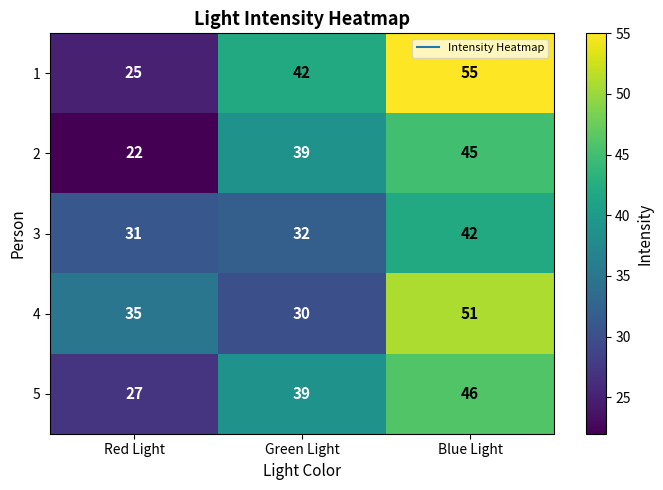

Which series has the widest spread of values?

1